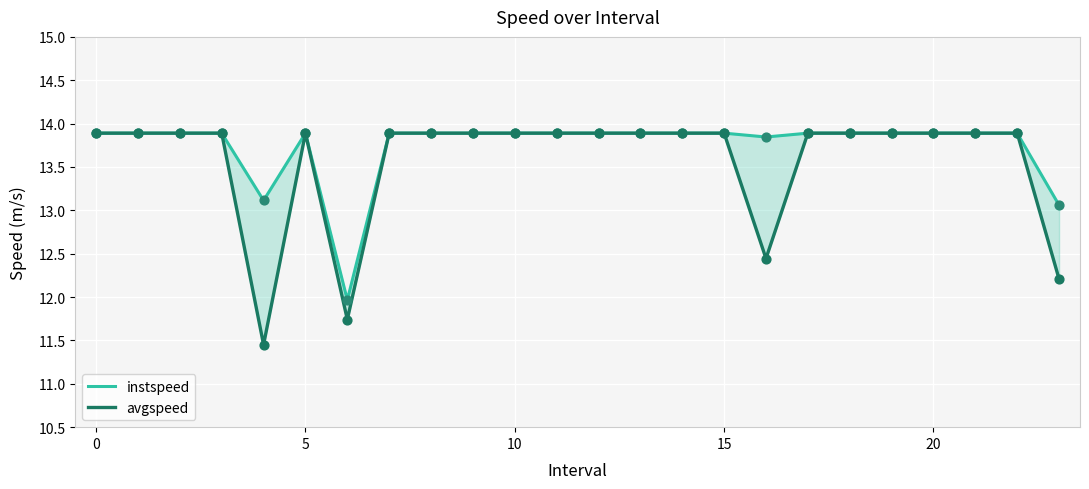

What is the total value across all series at 10?

27.8